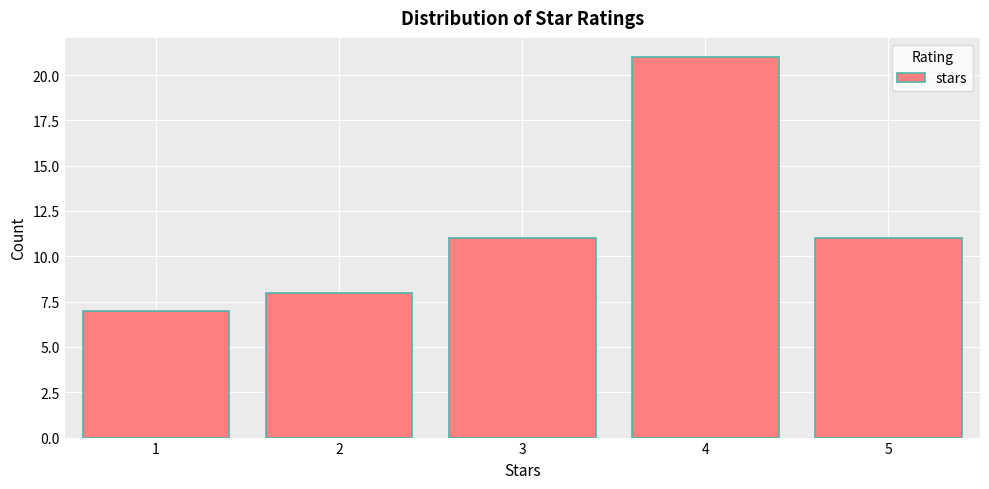

Reading left to right, list every bar in this chart as the range it spans on the x-axis followed by its height. The values are not printed on the chart, so give them approximately, as read against the axis.

0.5 to 1.5: 7
1.5 to 2.5: 8
2.5 to 3.5: 11
3.5 to 4.5: 21
4.5 to 5.5: 11